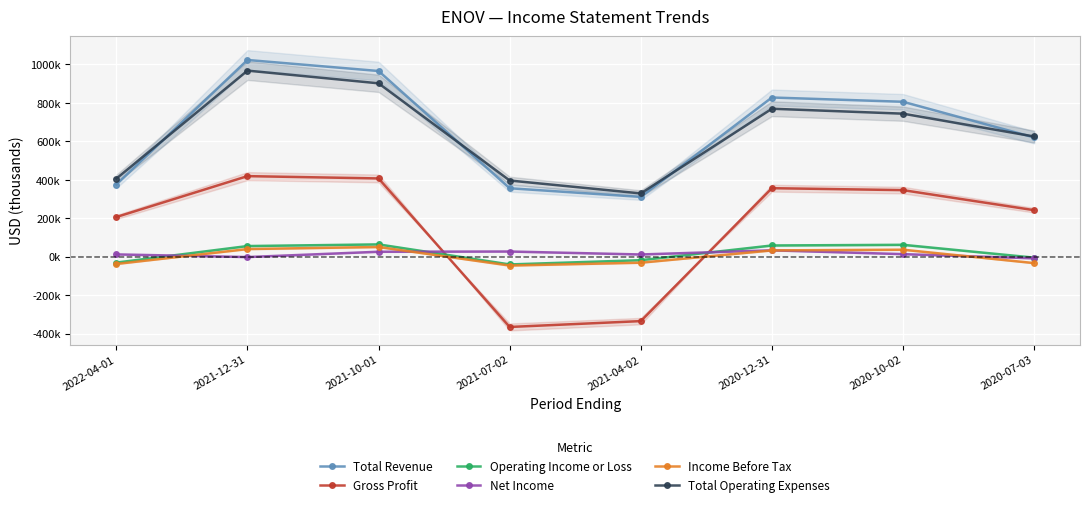

What is the label of the 7th point from the left?

2020-10-02